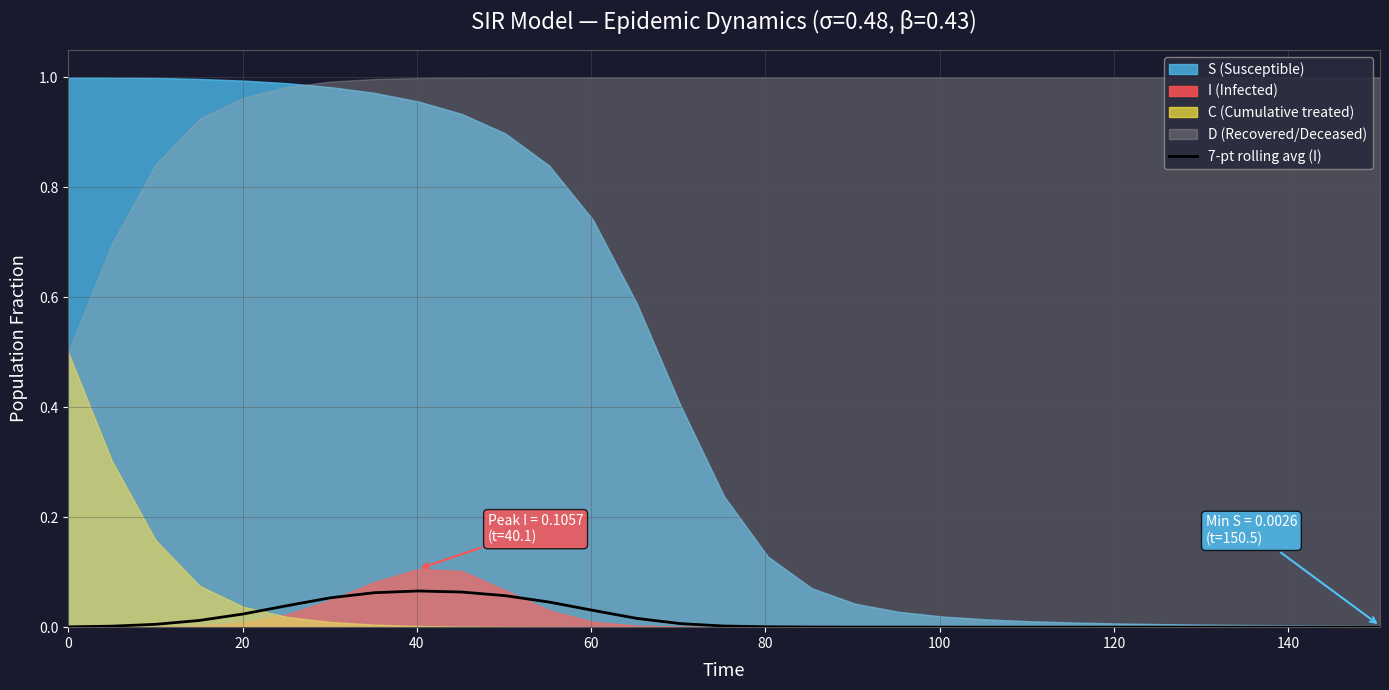

How many points are higher than both their immediate neighbors (excluding endpoints)?

1